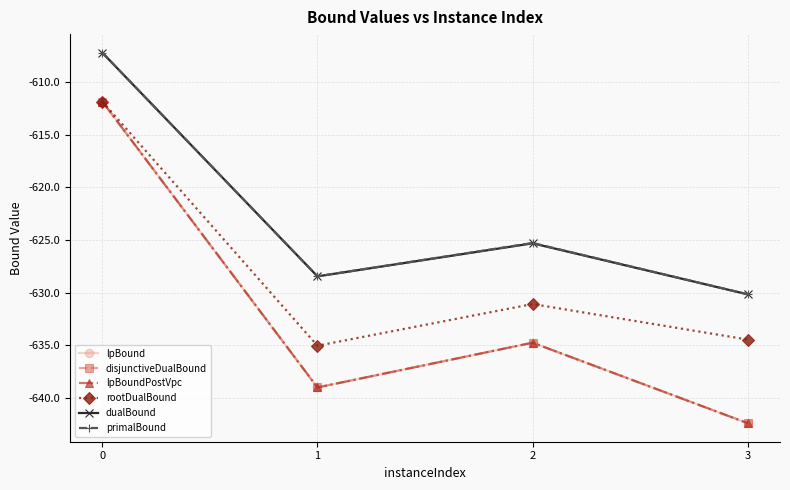

True or false: dualBound has more than 2 interior local peaks.

False